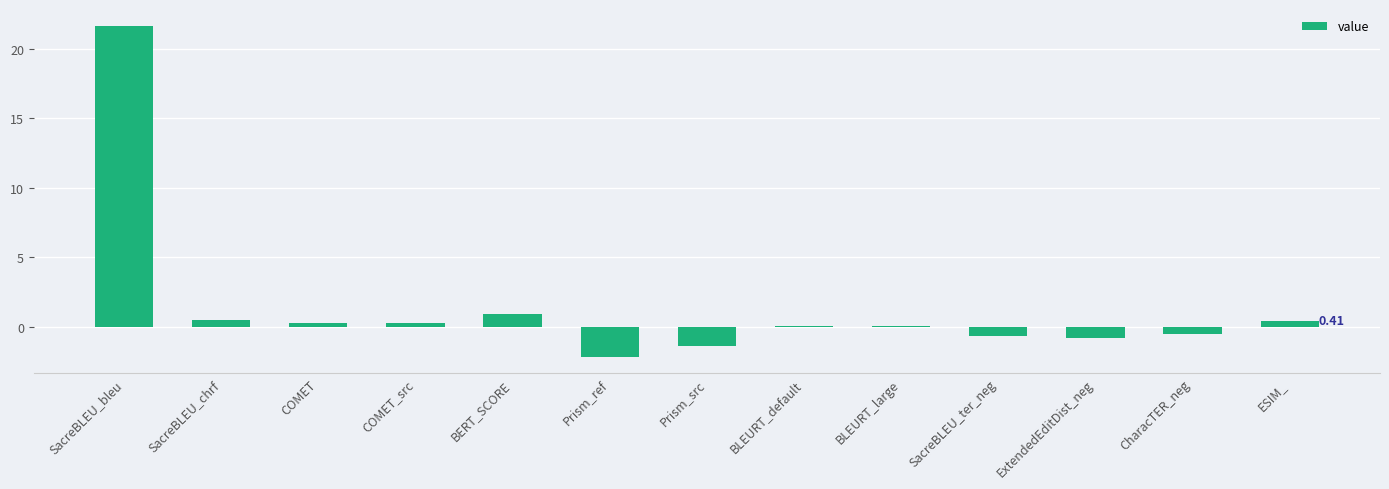

Are the bars horizontal?

No